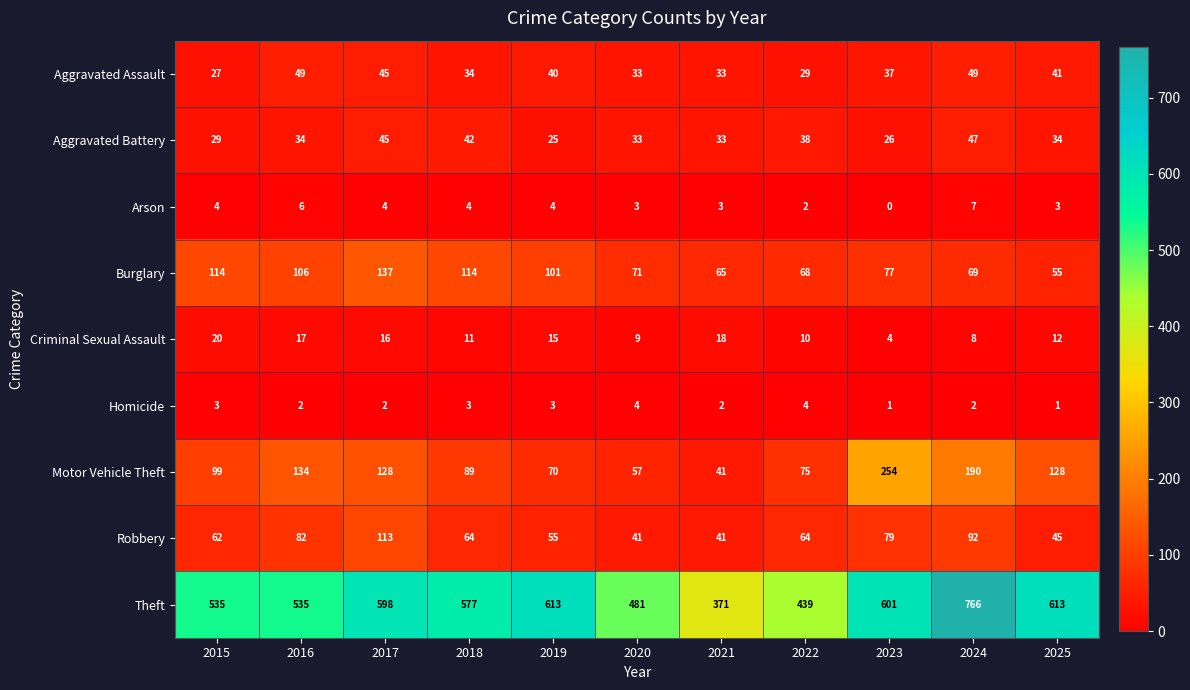

Which category has the lowest value across all series?

2023